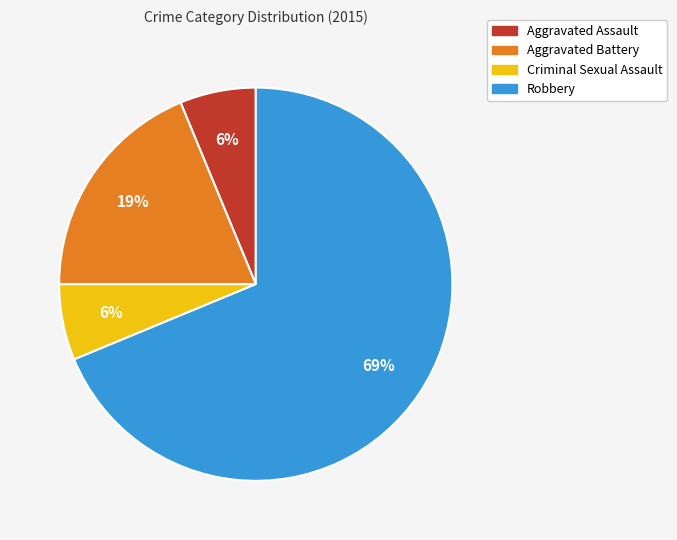

Which category has the biggest portion of the pie?

Robbery